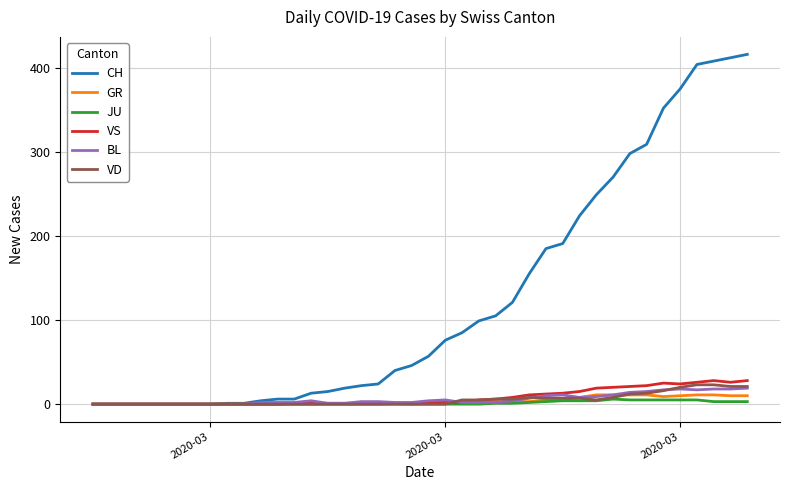

Which series has the largest total across all categories?

CH